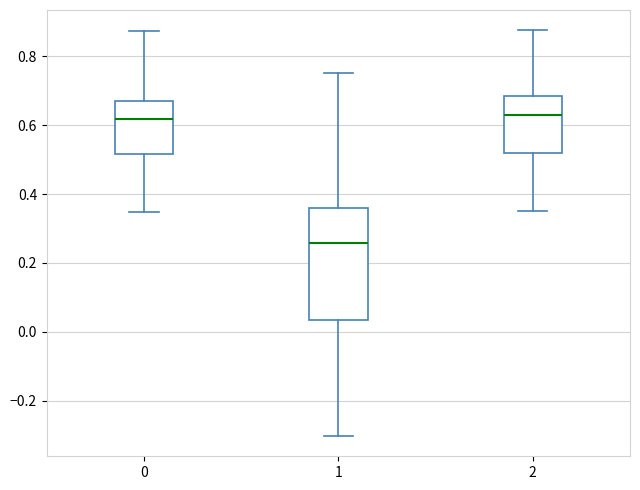

Reading left to right, transcribe this box plot: for each box, give where its median line is, the range the box spans, and where its two whiskers end, as read against the y-axis. The values are not printed on the chart, so give them approximately, as read against the axis.

0: median 0.62, box 0.52 to 0.66, whiskers 0.34 to 0.88
1: median 0.26, box 0.04 to 0.36, whiskers -0.30 to 0.76
2: median 0.62, box 0.52 to 0.68, whiskers 0.36 to 0.88